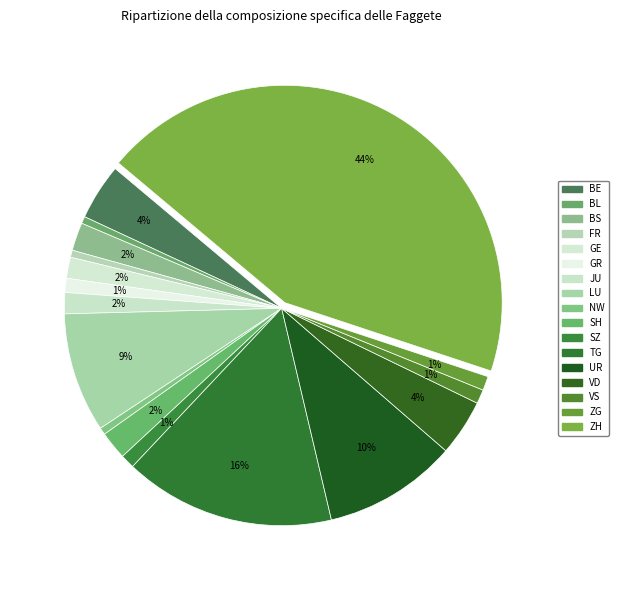

What is the largest slice in the pie chart?

ZH